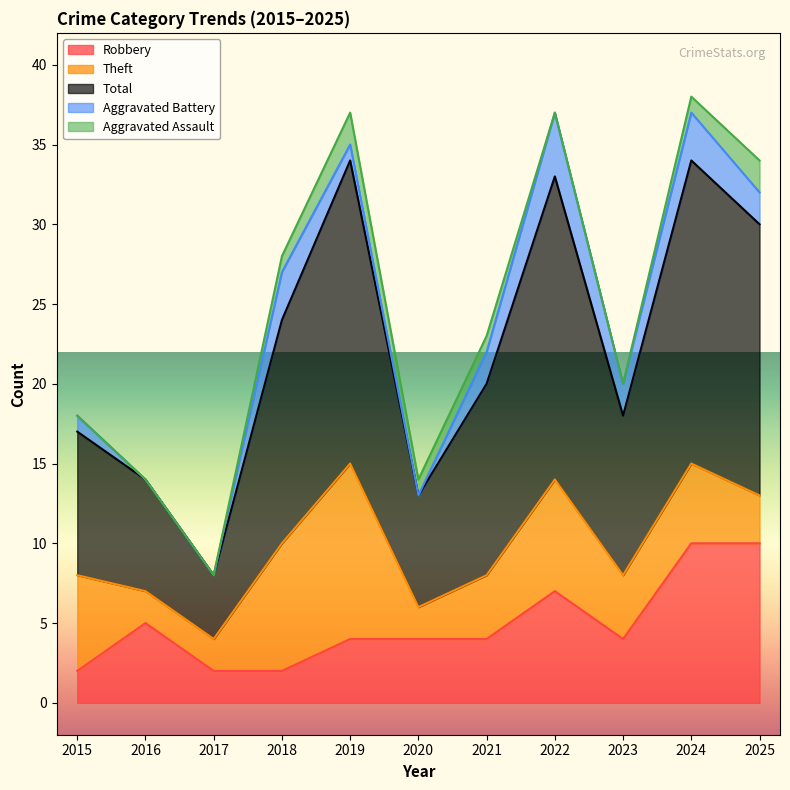

What is the greatest value displayed?

19